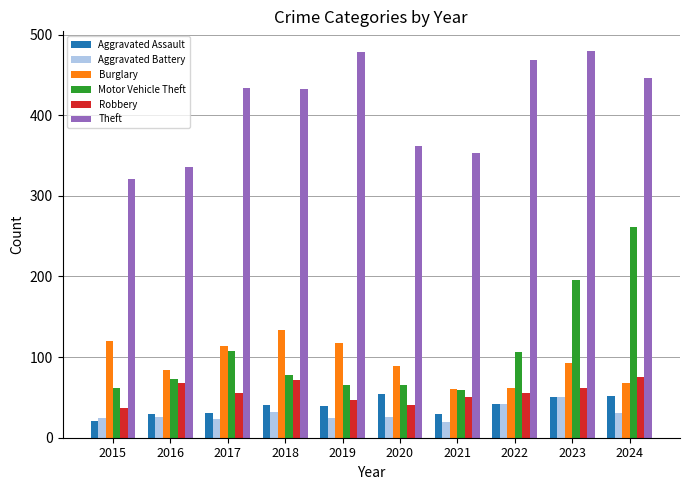

Is the value of Burglary at 2021 greater than the value of Motor Vehicle Theft at 2016?

No